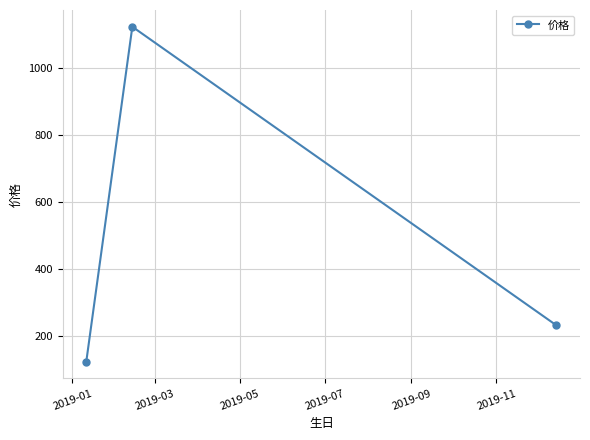

What is the average value?

492.5